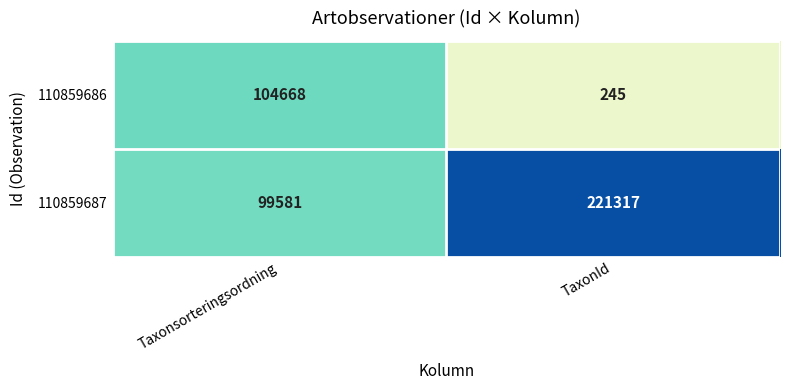

At which category is the sum across all series the highest?

TaxonId